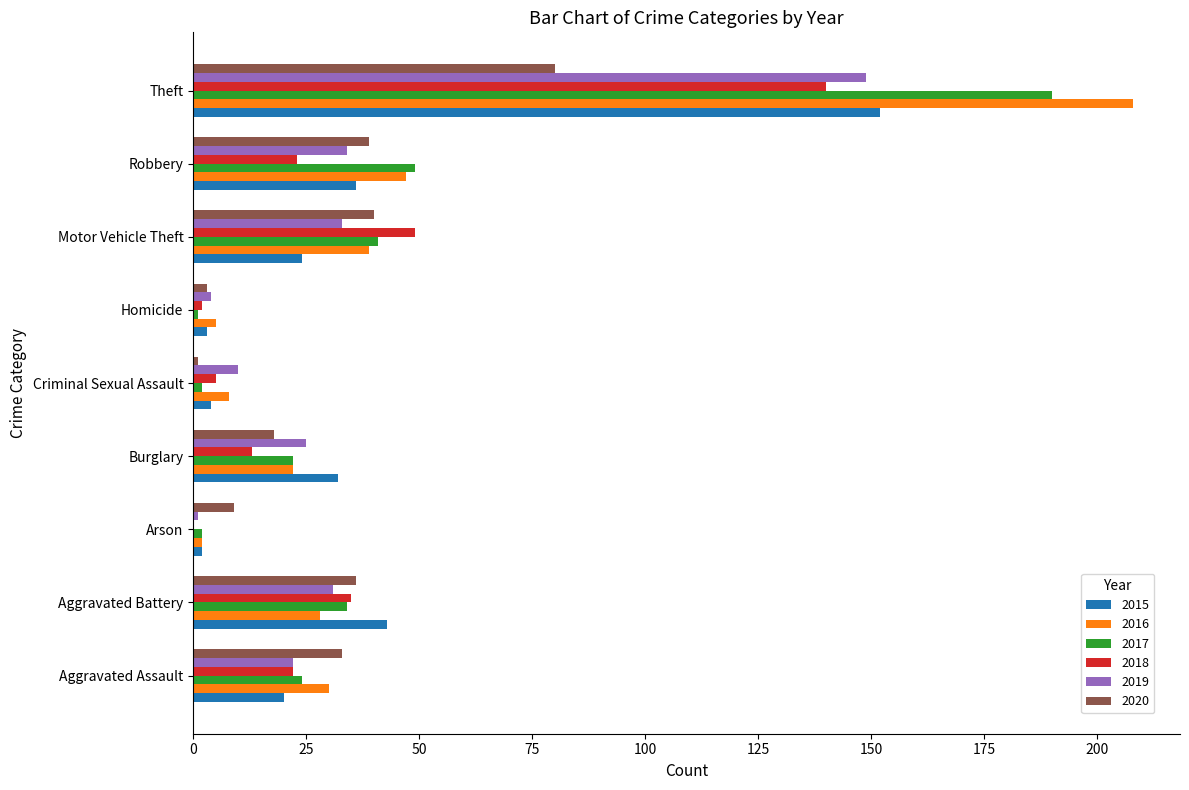

What is the difference between the 2016 values at Arson and Theft?

206